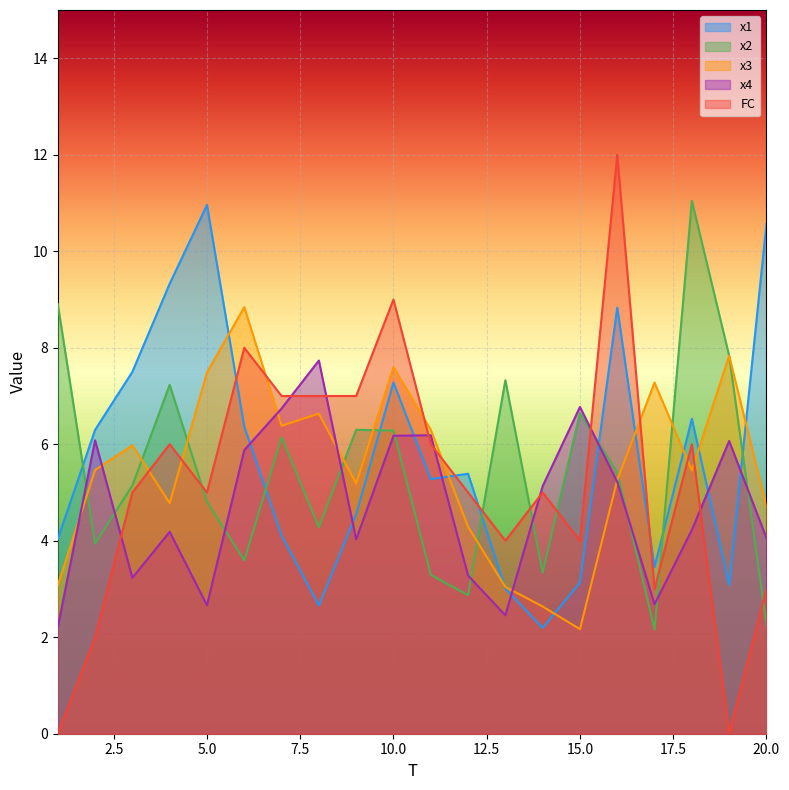

What is the average value of the x3 series?

5.5